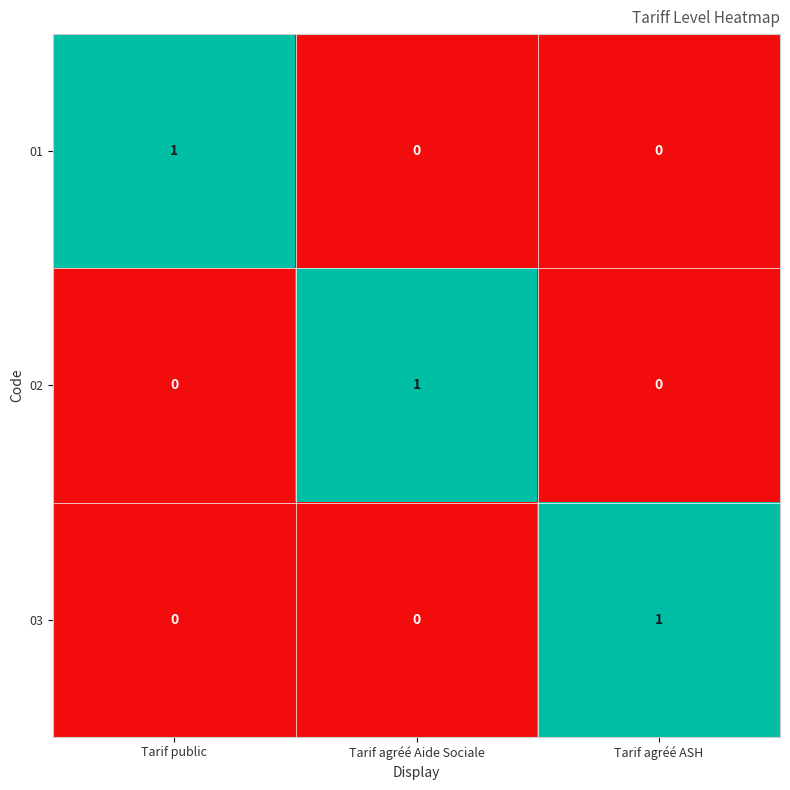

True or false: 02 has a value of 0 at Tarif public.

True